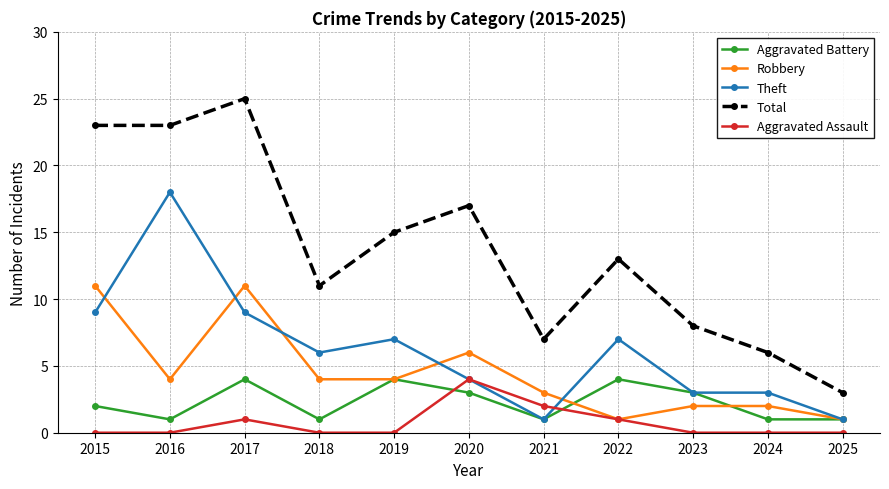

Which label corresponds to the largest value in the chart?

2017